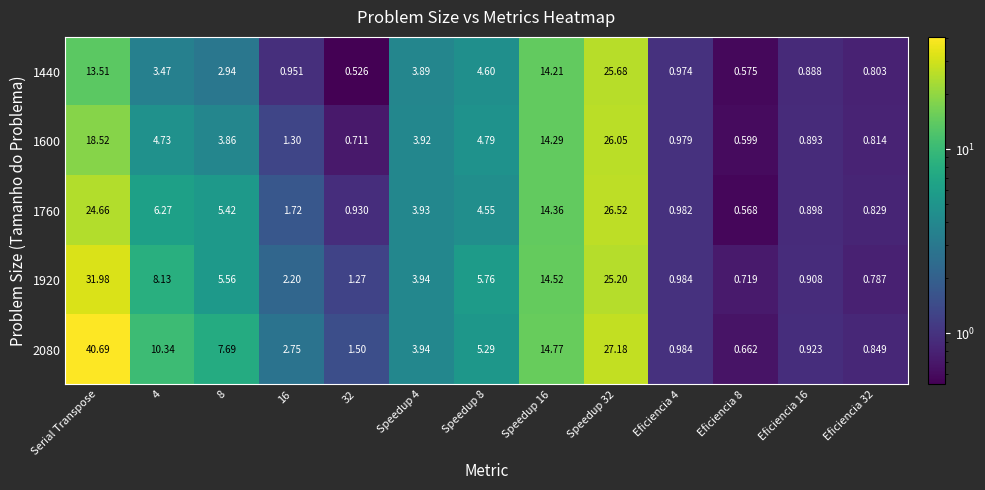

At which label does 1920 reach its peak?

Serial Transpose